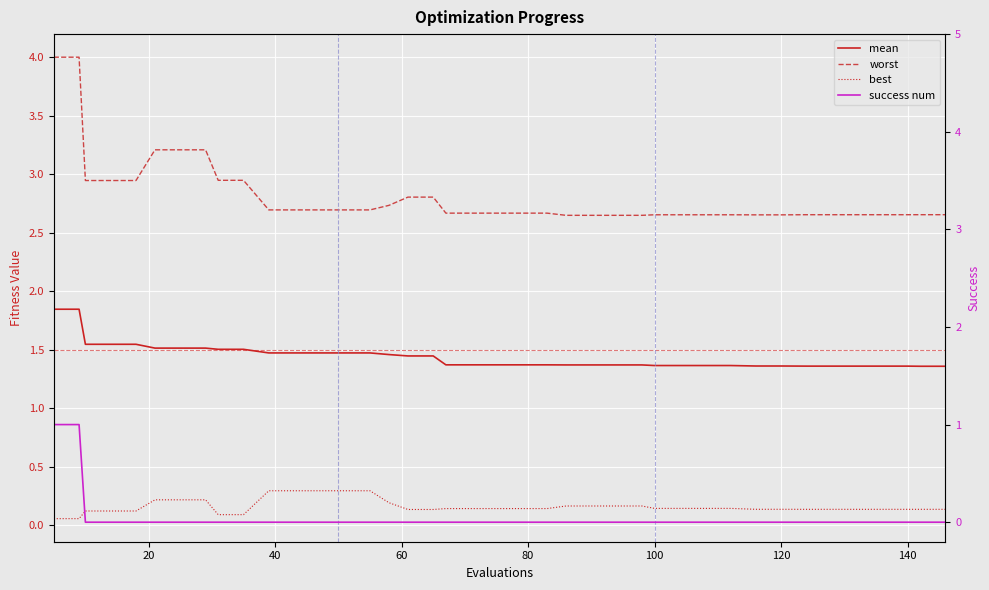

What is the sum of all best values?

6.5